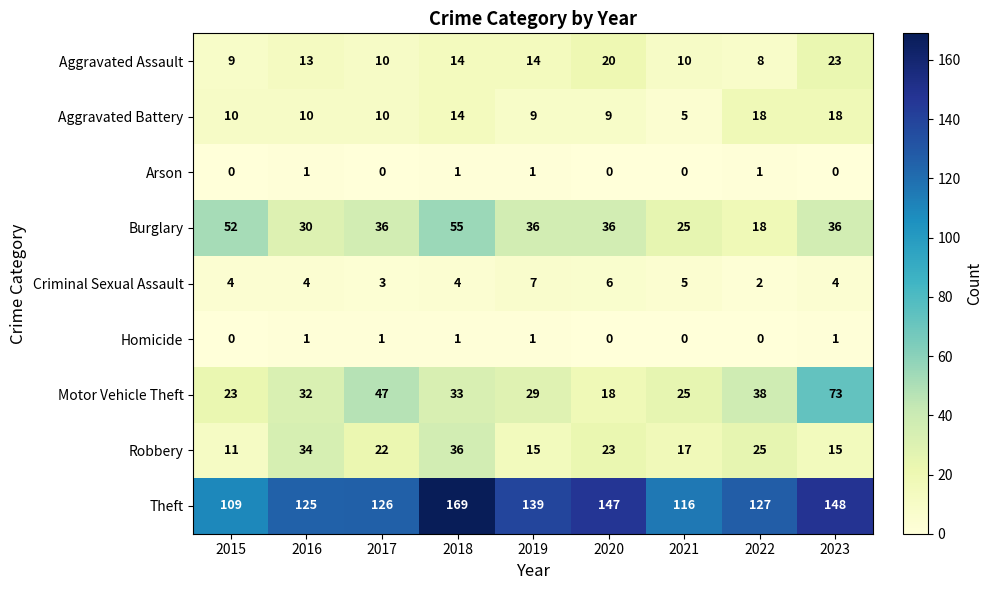

What is the total value across all series at 2017?

255